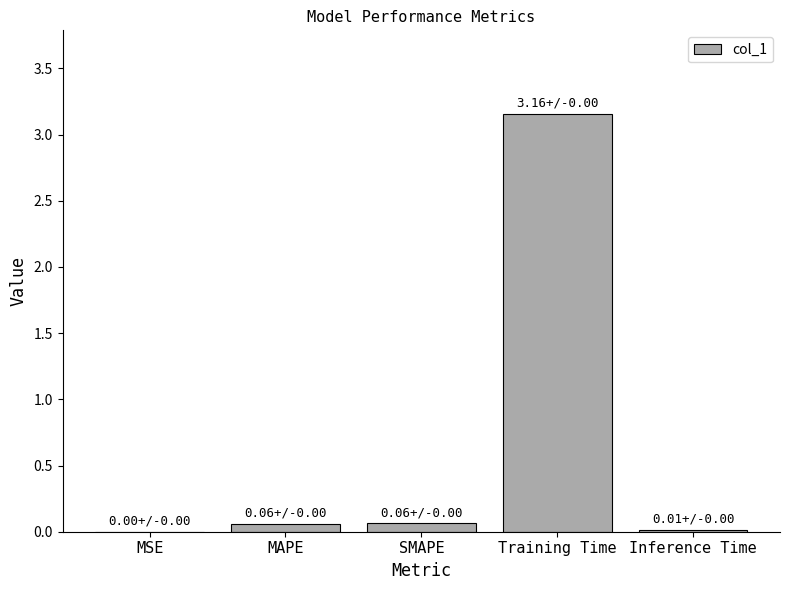

True or false: the data shows 0.1 at MAPE.

True